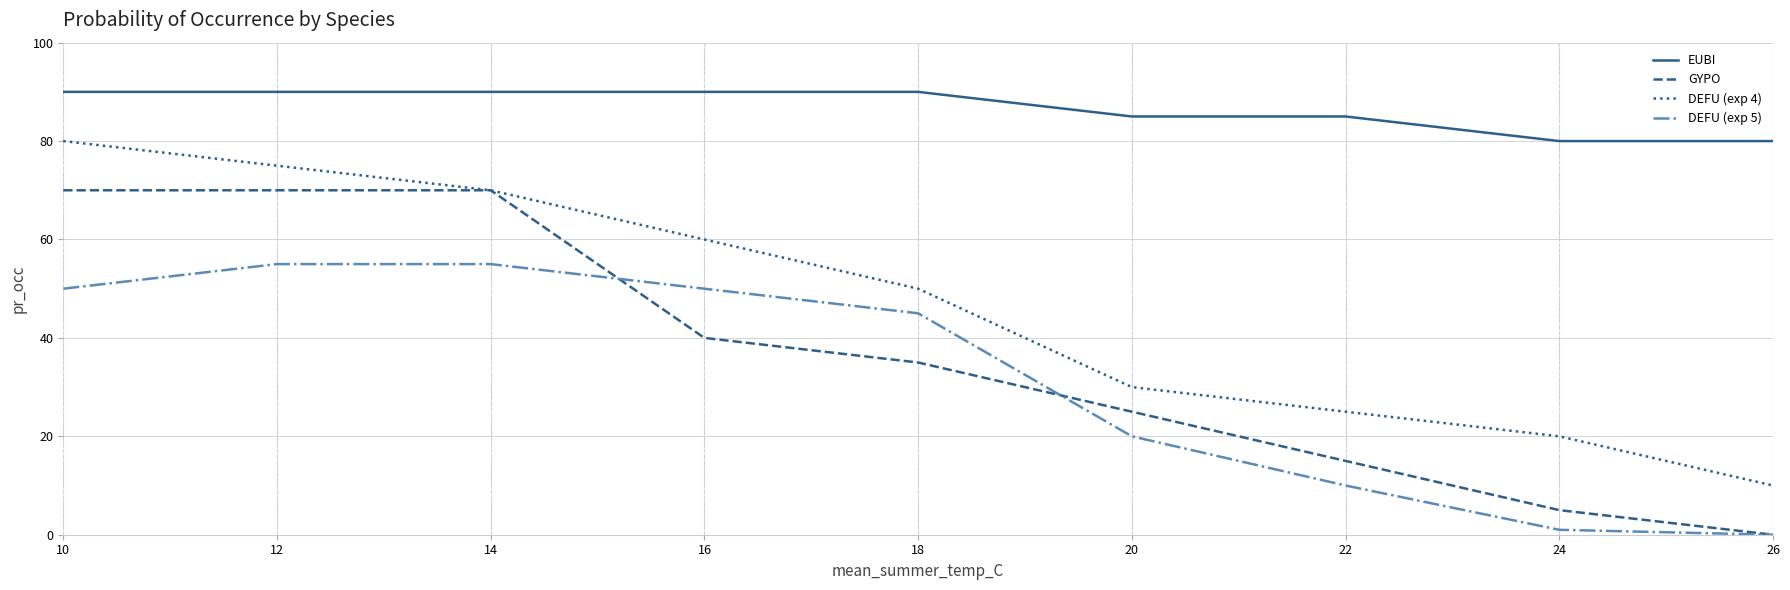

Is this an area chart (filled region under the line)?

No